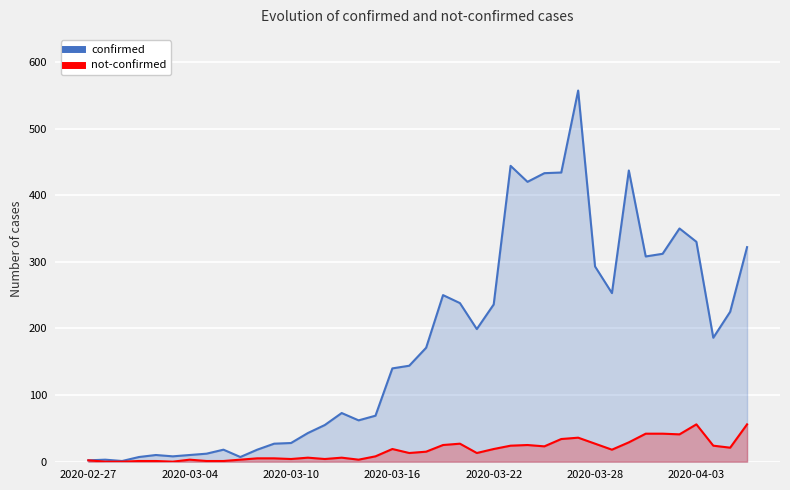

Which series has the largest total across all categories?

confirmed